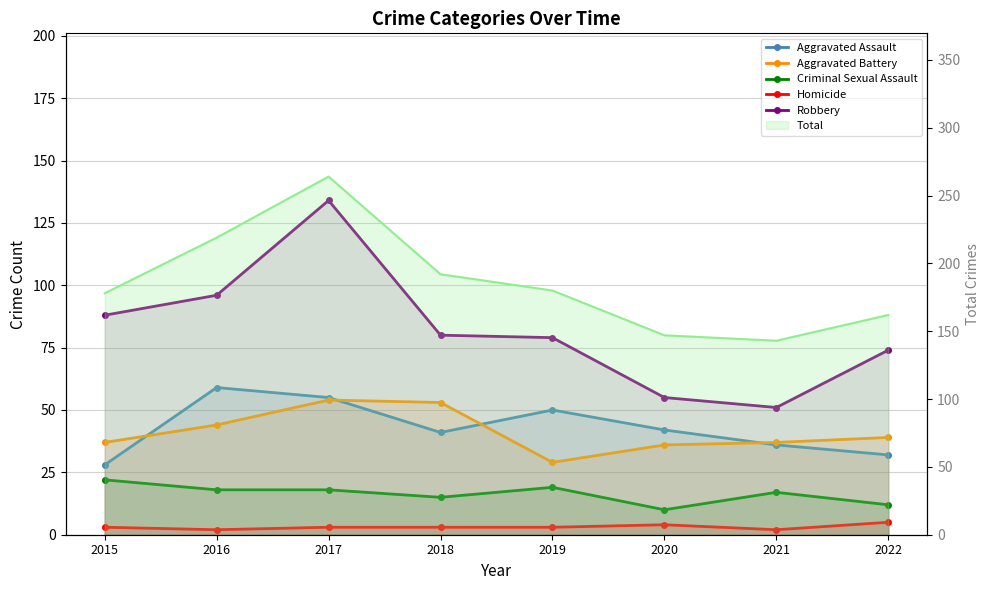

Reading left to right, extract all data points from this chart.

Aggravated Assault: 2015=28	2016=59	2017=55	2018=41	2019=50	2020=42	2021=36	2022=32
Aggravated Battery: 2015=37	2016=44	2017=54	2018=53	2019=29	2020=36	2021=37	2022=39
Criminal Sexual Assault: 2015=22	2016=18	2017=18	2018=15	2019=19	2020=10	2021=17	2022=12
Homicide: 2015=3	2016=2	2017=3	2018=3	2019=3	2020=4	2021=2	2022=5
Robbery: 2015=88	2016=96	2017=134	2018=80	2019=79	2020=55	2021=51	2022=74